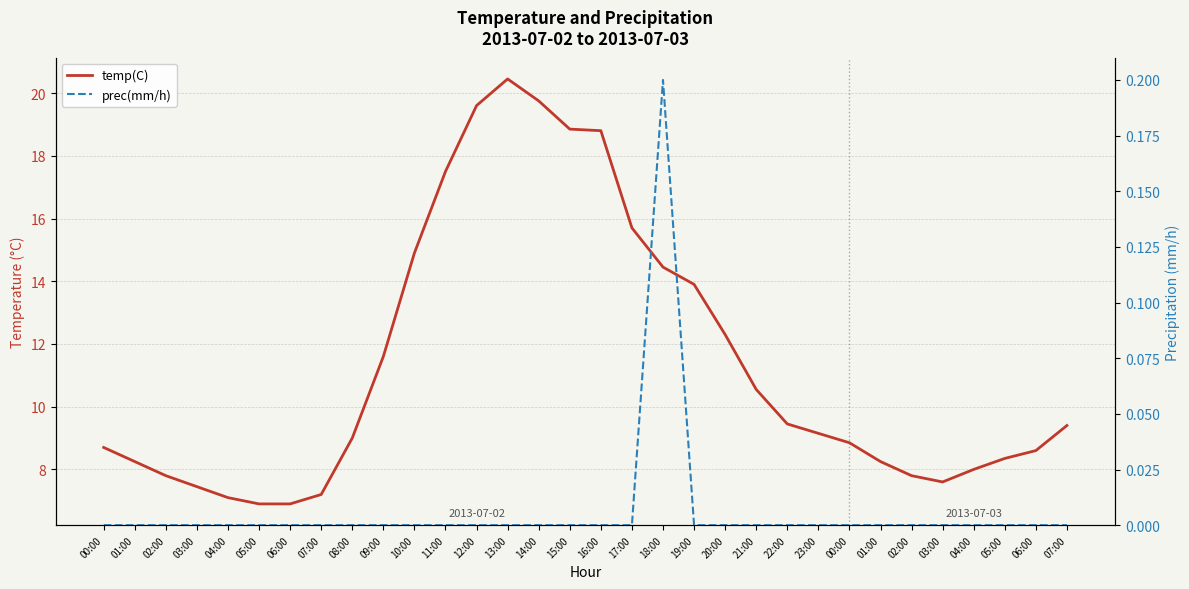

What are all the series names shown in the legend?

temp(C), prec(mm/h)